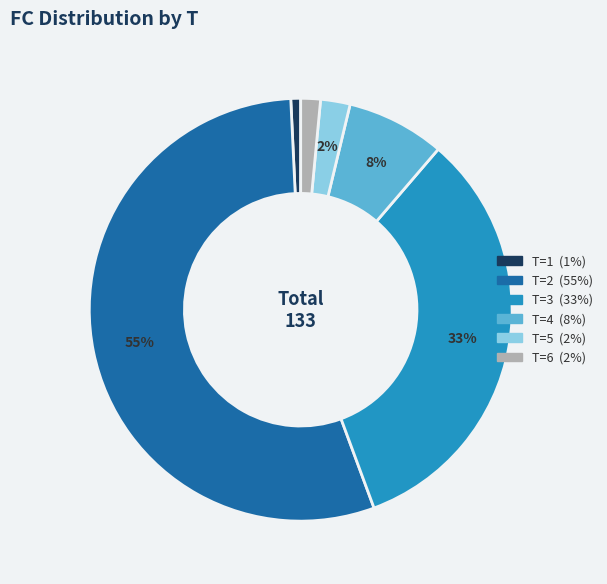

The T=5 slice represents 16% of the pie. True or false?

False